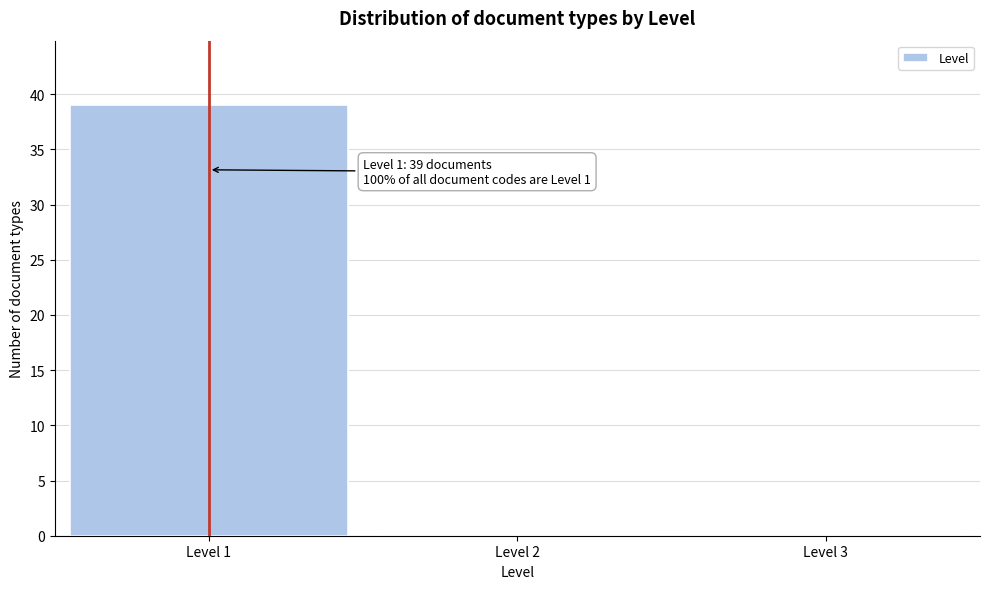

Which range on the x-axis has the tallest bar?

0.5 to 1.5